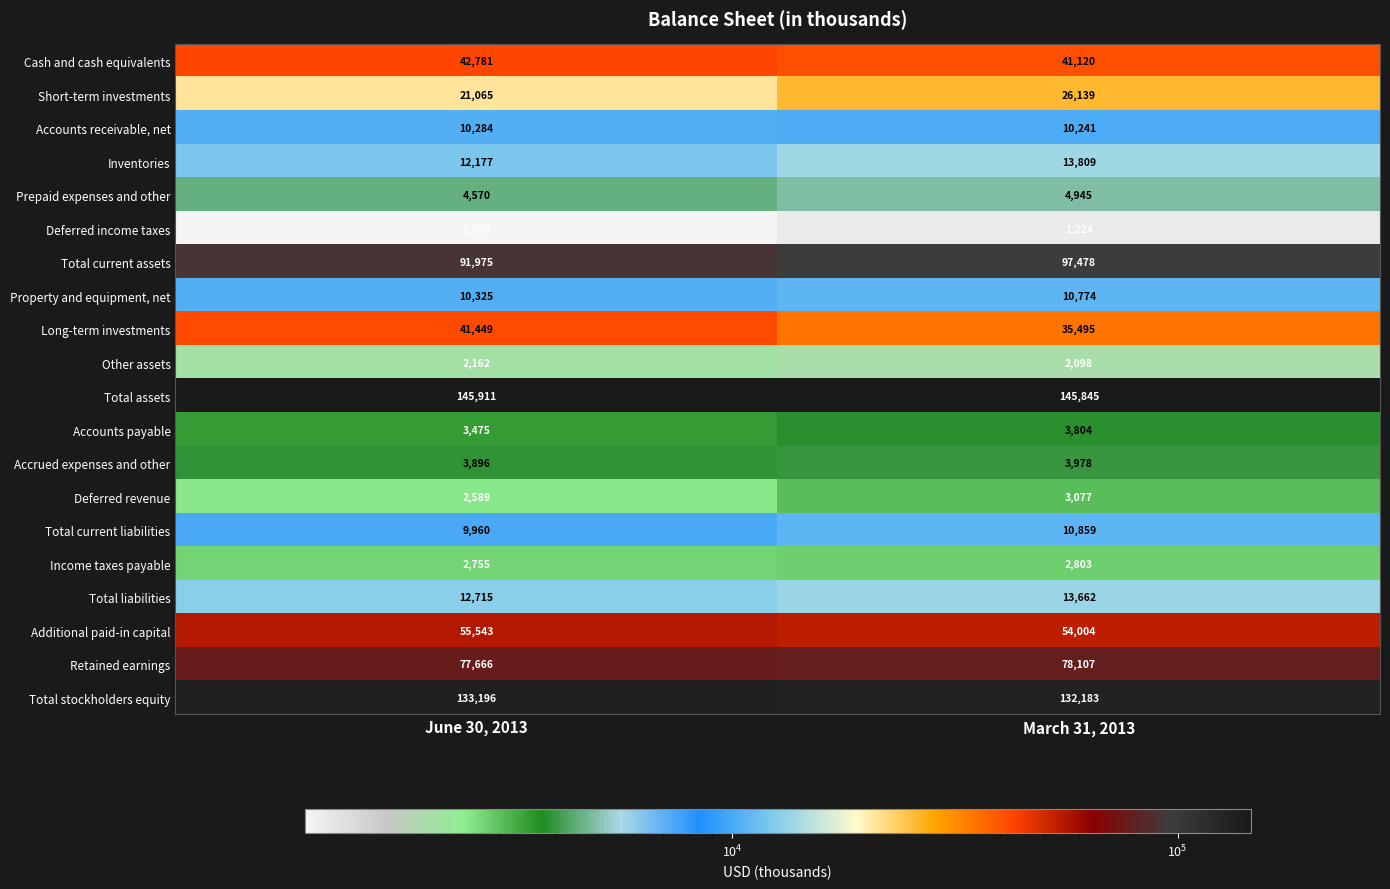

List the series in order of their peak value, highest first.

Total assets, Total stockholders equity, Total current assets, Retained earnings, Additional paid-in capital, Cash and cash equivalents, Long-term investments, Short-term investments, Inventories, Total liabilities, Total current liabilities, Property and equipment, net, Accounts receivable, net, Prepaid expenses and other, Accrued expenses and other, Accounts payable, Deferred revenue, Income taxes payable, Other assets, Deferred income taxes